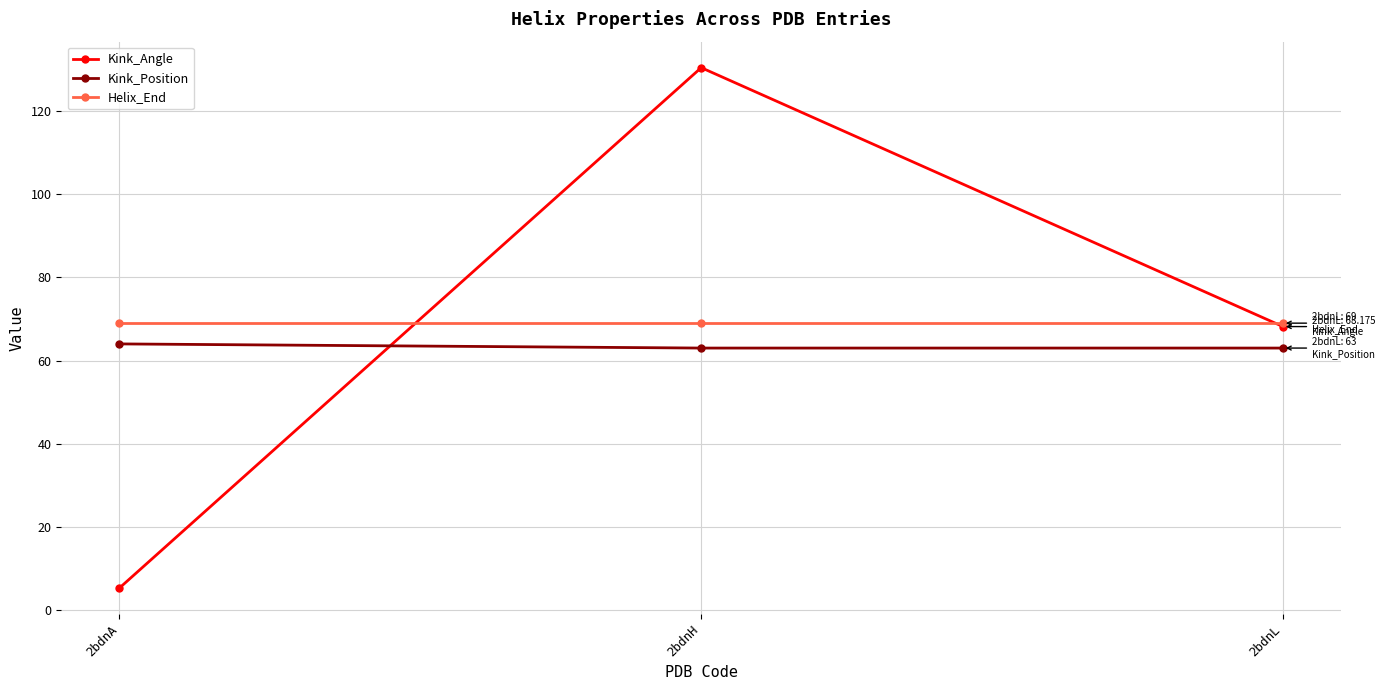

How many data points in Kink_Angle are less than 68?

1